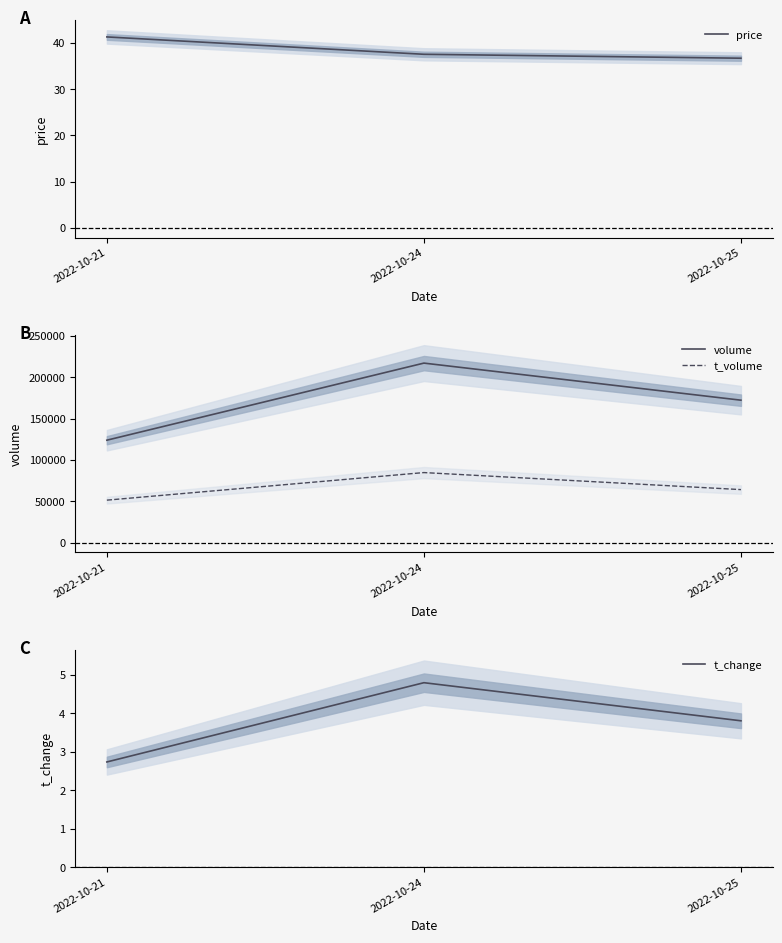

At which label does volume reach its minimum?

2022-10-21